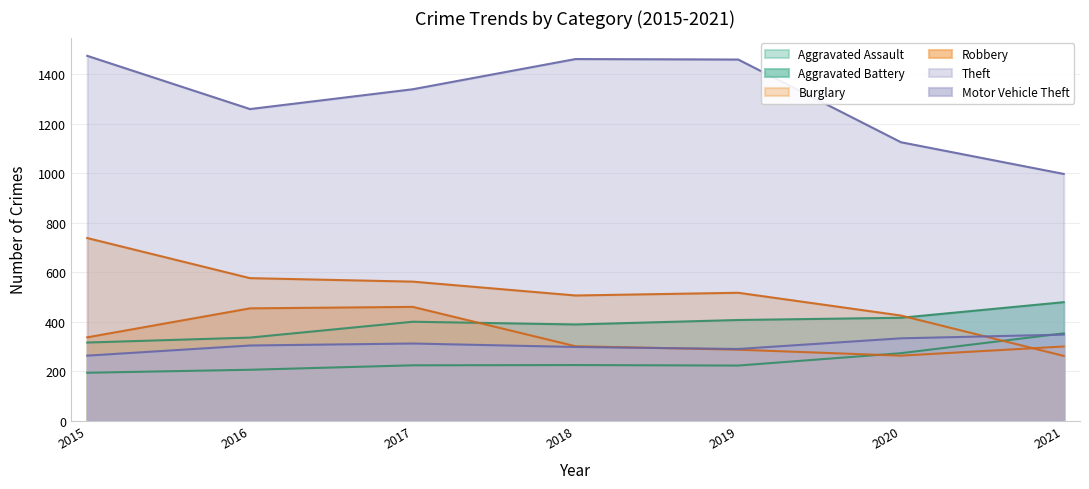

Which series has the widest spread of values?

Theft